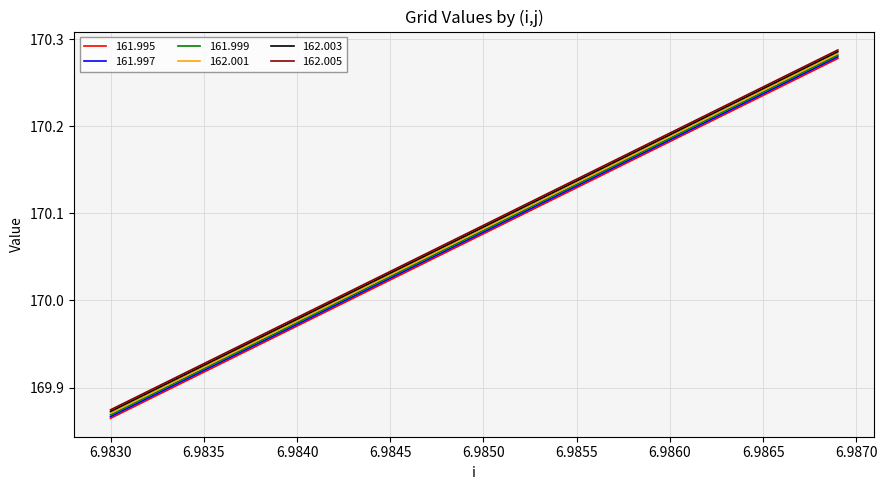

What is the difference between the maximum and minimum values in the 161.999 series?

0.4